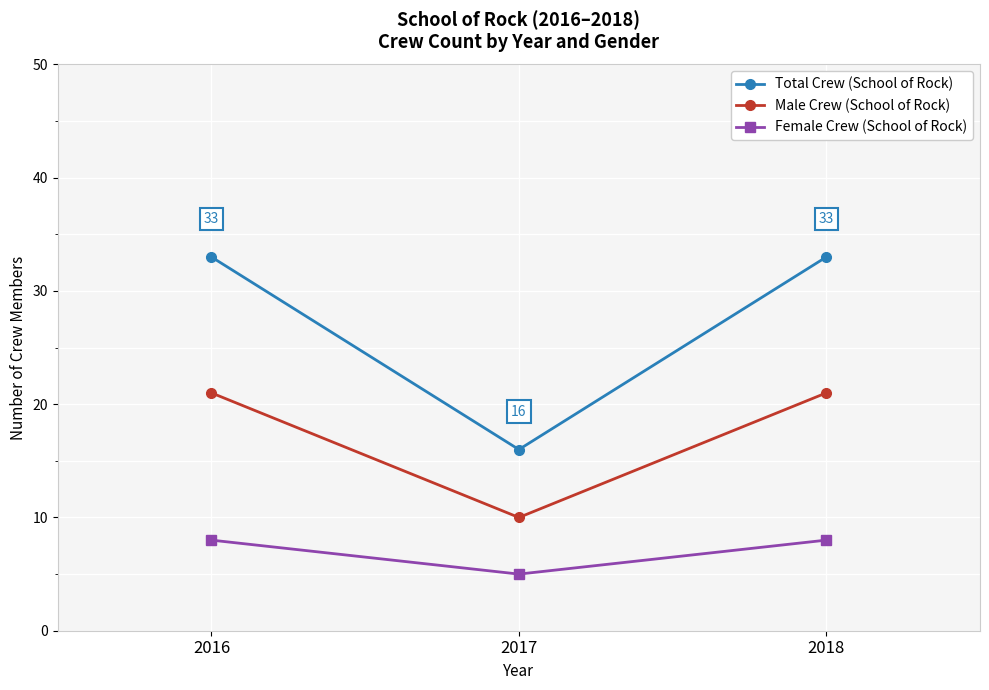

Which series changed the most between 2017 and 2018?

Total Crew (School of Rock)